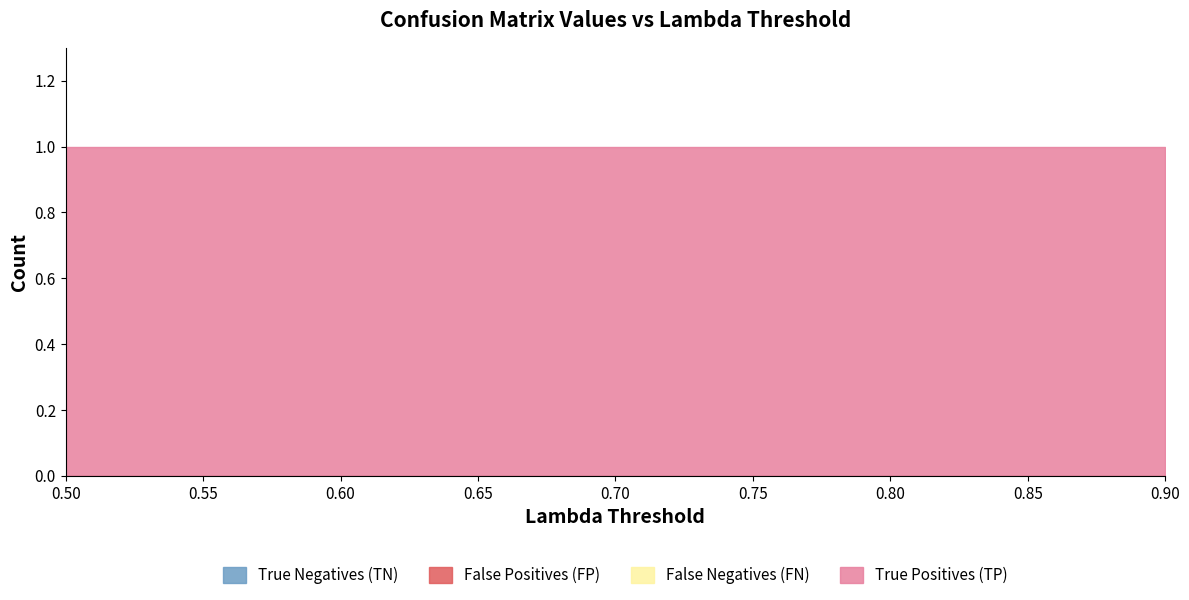

Reading left to right, transcribe all the data shown in this chart.

True Negatives (TN): 0	0	0	0	0	0	0	0	0
False Positives (FP): 0	0	0	0	0	0	0	0	0
False Negatives (FN): 0	0	0	0	0	0	0	0	0
True Positives (TP): 1	1	1	1	1	1	1	1	1